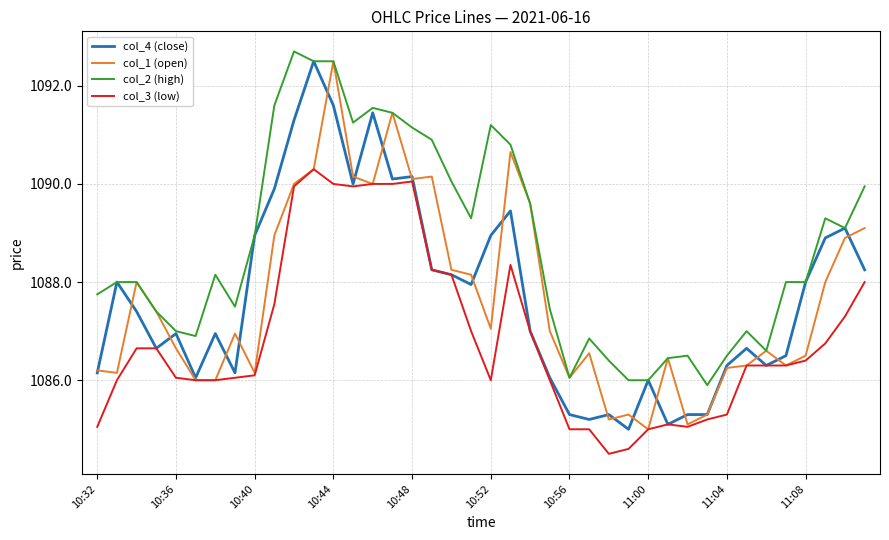

What is the lowest value of the col_4 (close) series?

1085.0